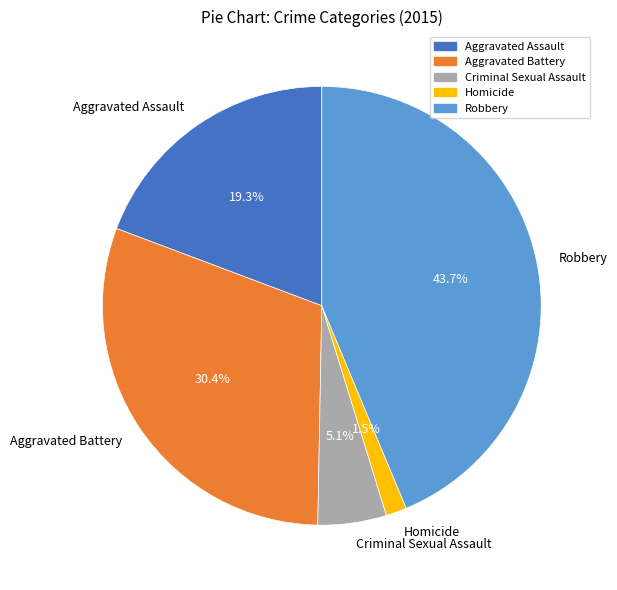

Is it true that Aggravated Battery is 21% of the pie?

False